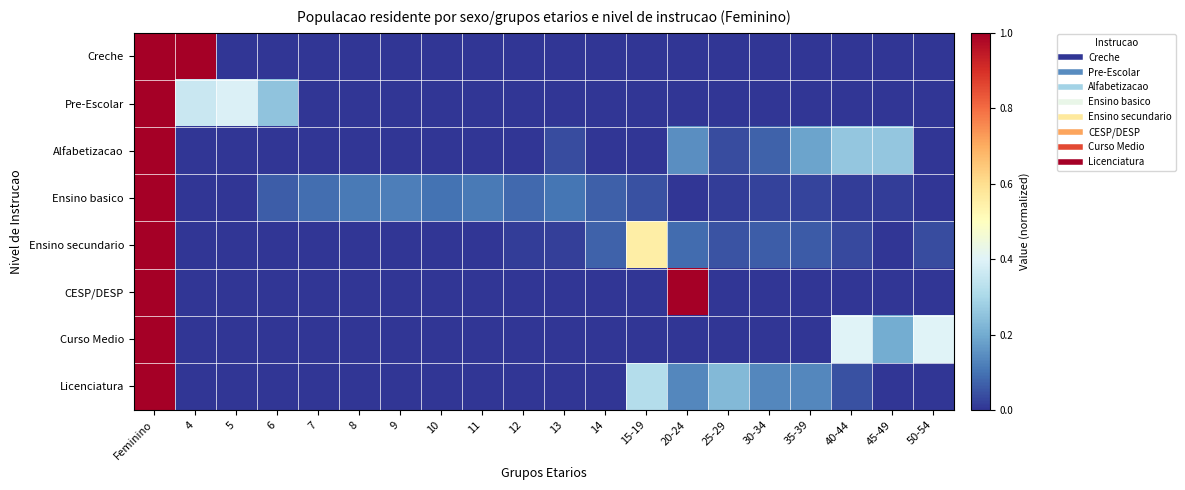

Between 12 and 20-24, which series saw the biggest shift?

CESP/DESP